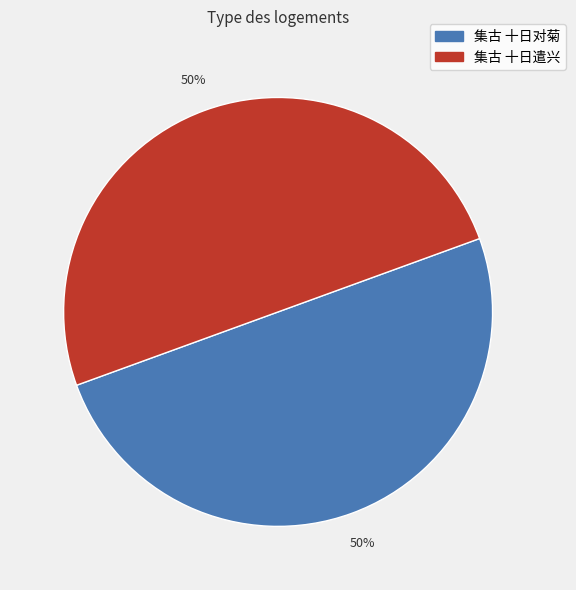

How many slices are in this pie chart?

2